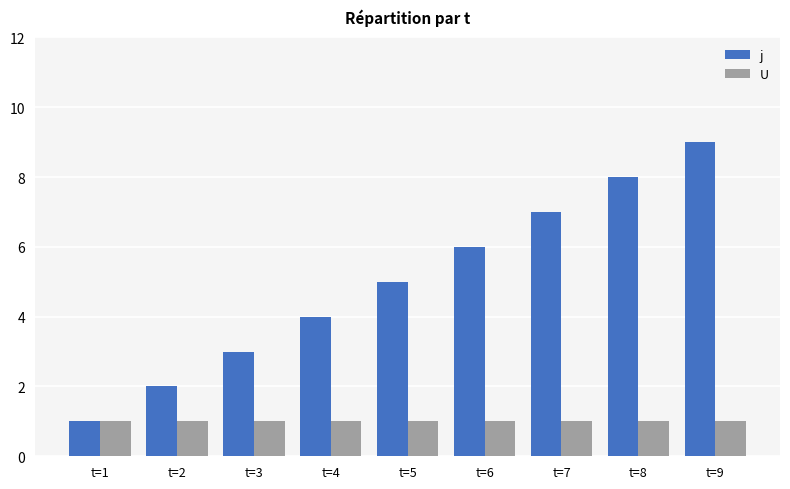

What are all the series names shown in the legend?

j, U